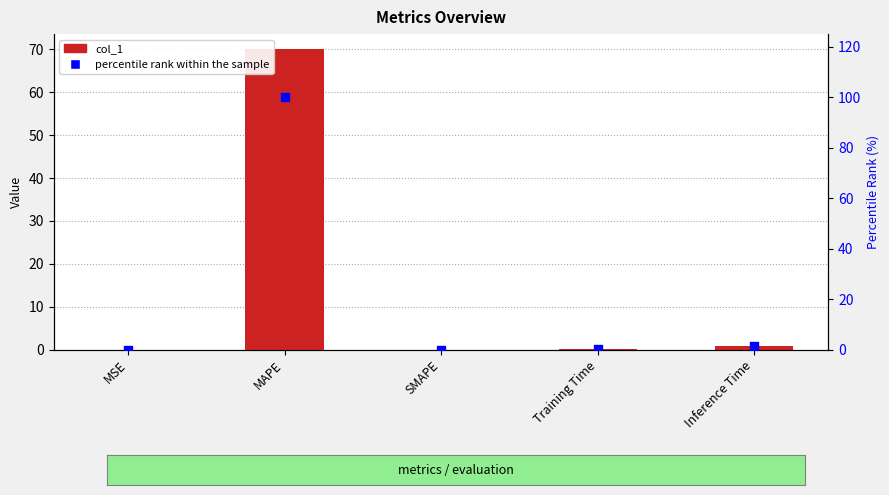

What are all the series names shown in the legend?

col_1, percentile rank within the sample